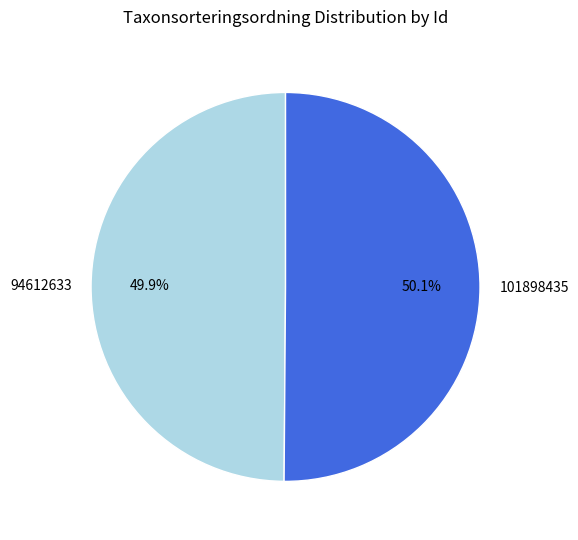

Is it true that 94612633 is 59% of the pie?

False